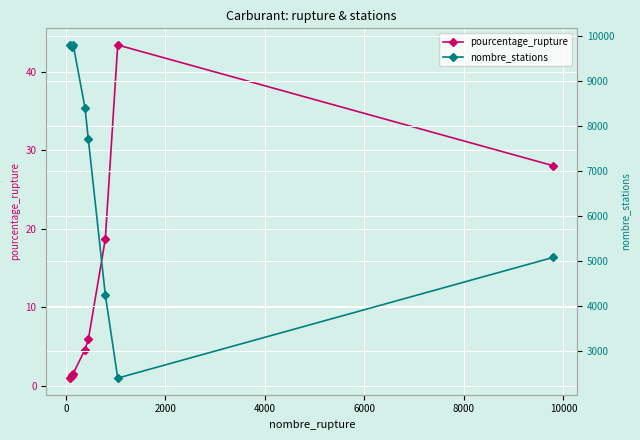

What is the maximum value for pourcentage_rupture?

43.5